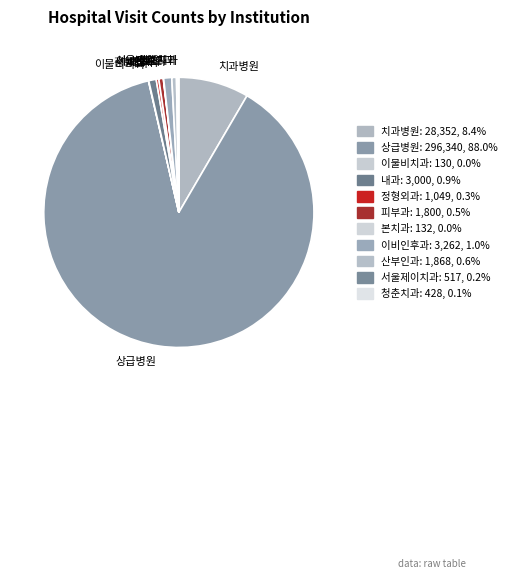

Does 상급병원 account for over 50% of the chart?

Yes